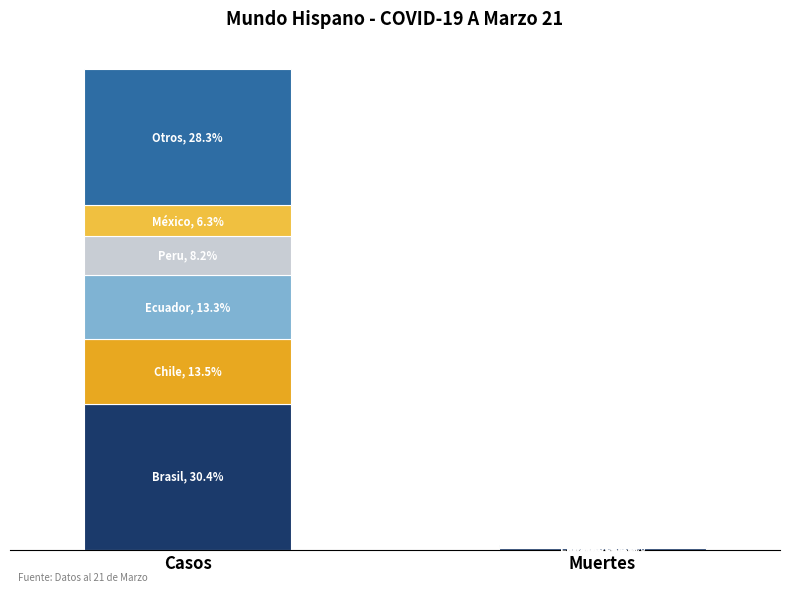

True or false: Muertes has a value of 6 at El Salvador.

False